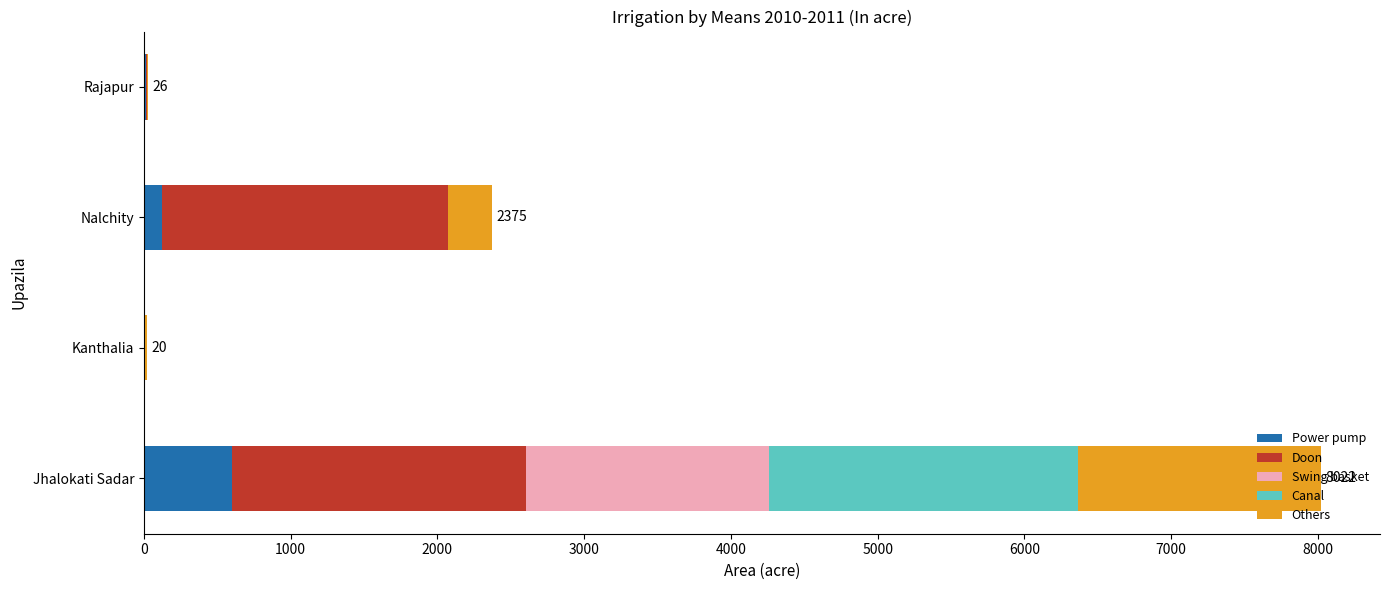

Is it true that Power pump equals 602 at Jhalokati Sadar?

True